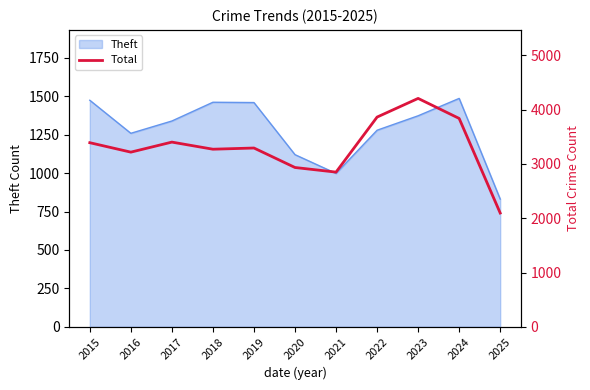

The chart shows a value of 4088 at 2020. True or false?

False